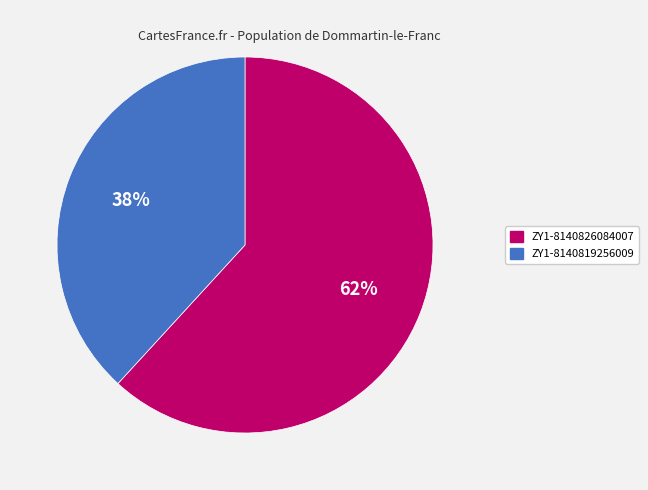

Rank the categories by value from highest to lowest.

ZY1-8140826084007, ZY1-8140819256009